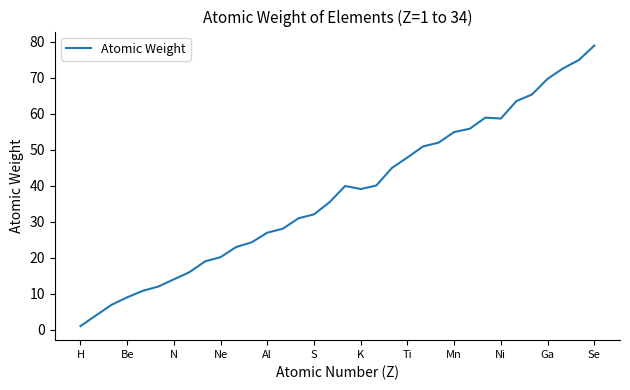

What is the difference between the maximum and minimum values?

78.0